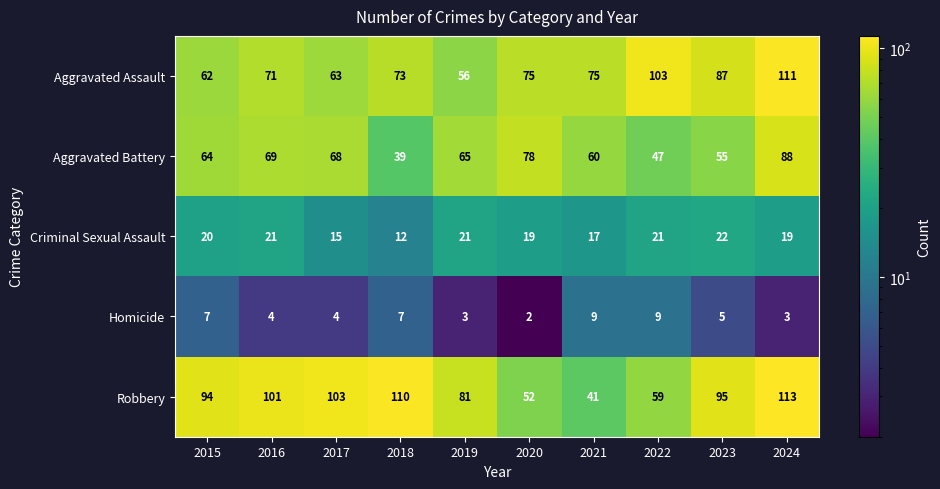

What is the spread (max minus min) of values at 2021?

66